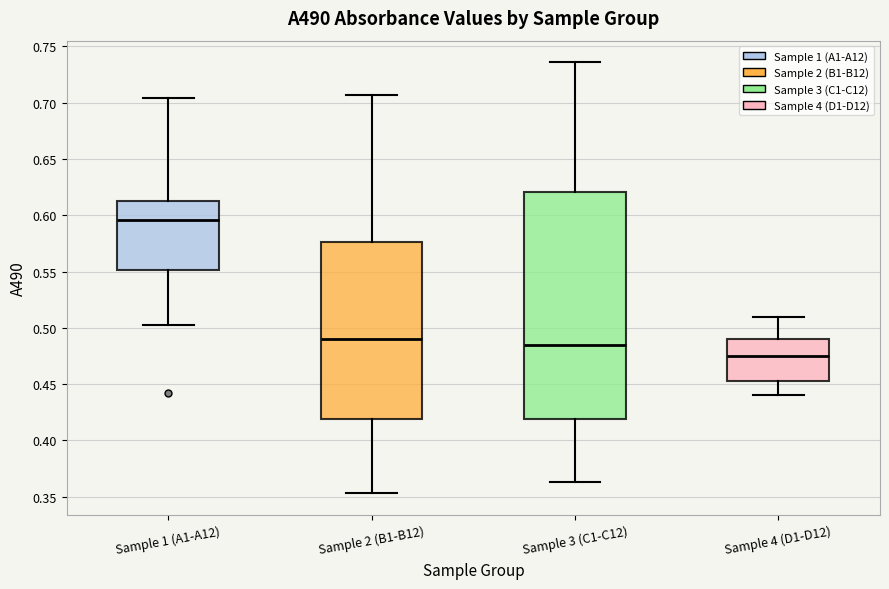

Which box is the tallest, from its lower edge to its upper edge?

Sample 3 (C1-C12)